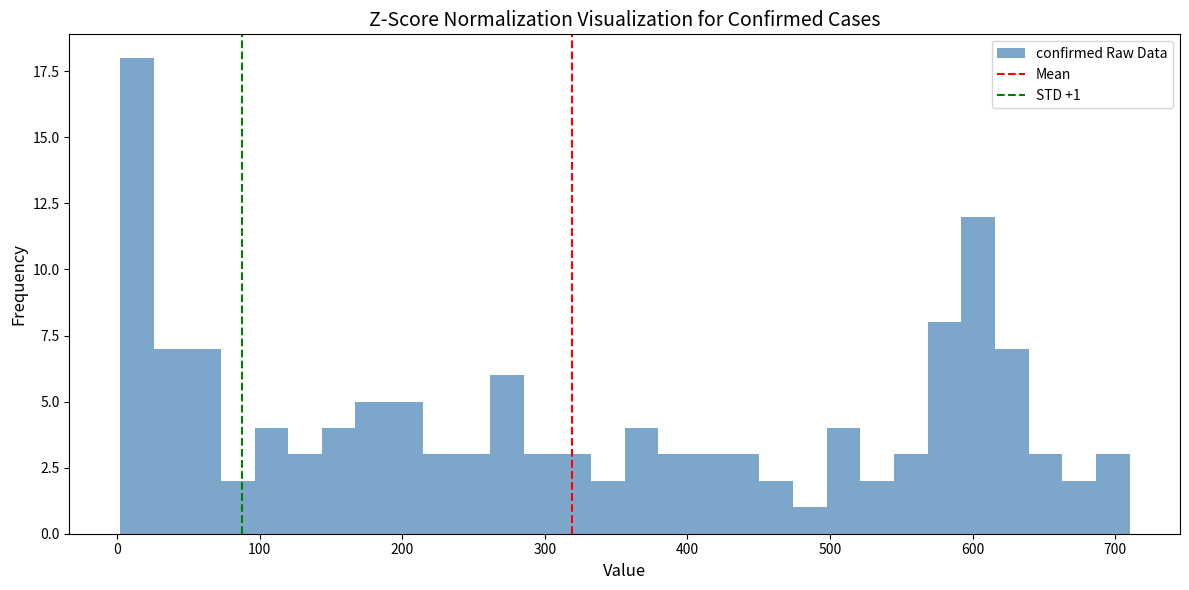

Read against the x-axis, roughly where is the centre of the tallest bar?

10